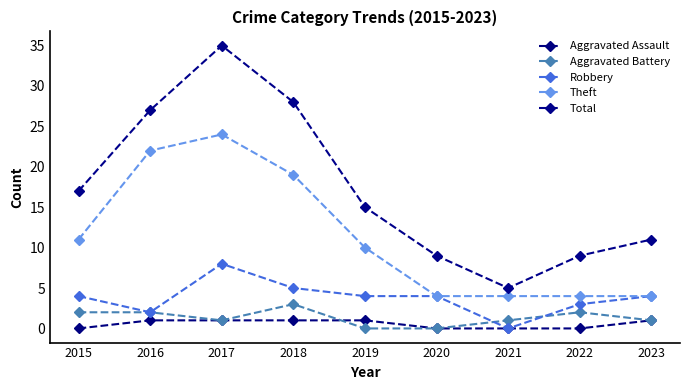

Does the chart have visible grid lines?

No